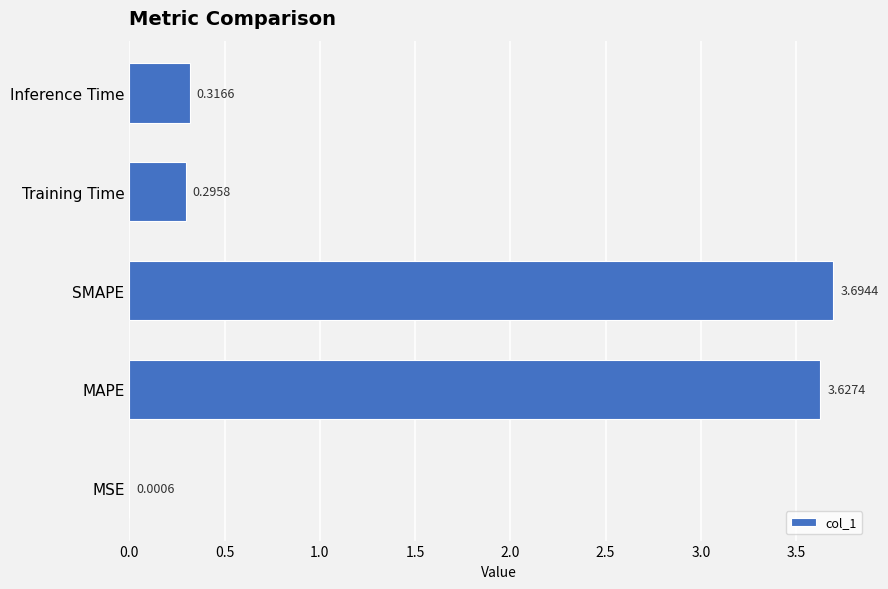

Approximately how many times larger is the value at SMAPE compared to MAPE?

1.0